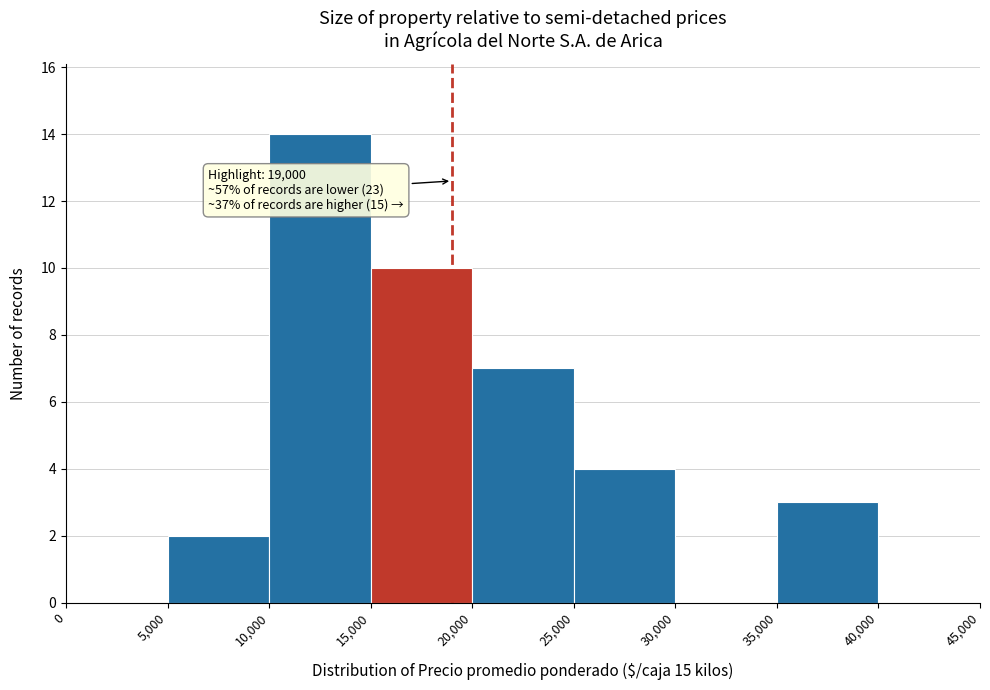

Which range on the x-axis has the tallest bar?

10,000 to 15,000